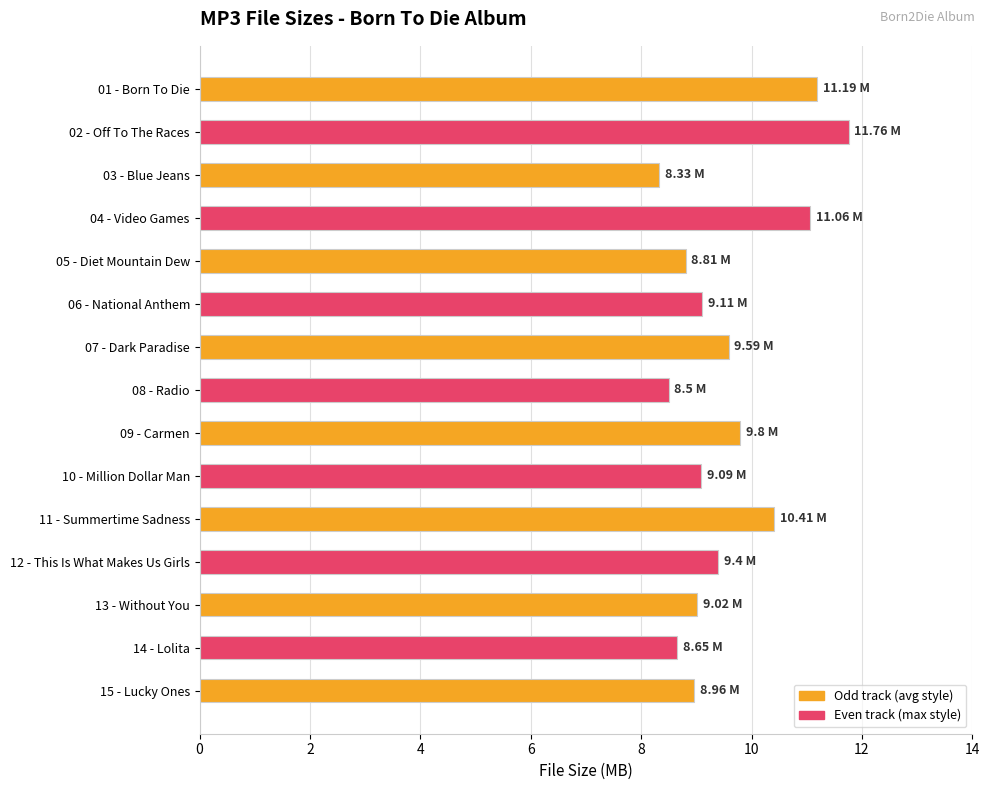

What is the change in value from 07 - Dark Paradise to 08 - Radio?

-1.1